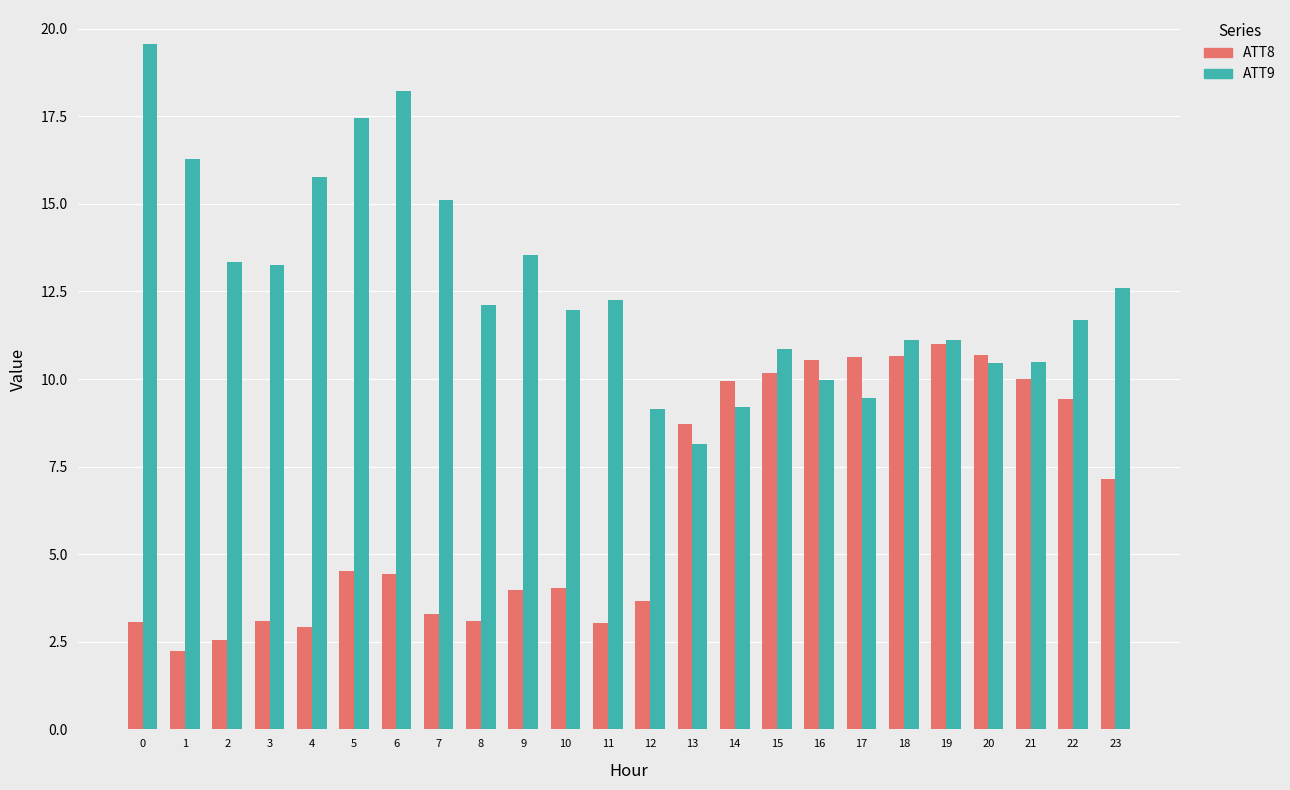

How many categories are shown in the chart?

24